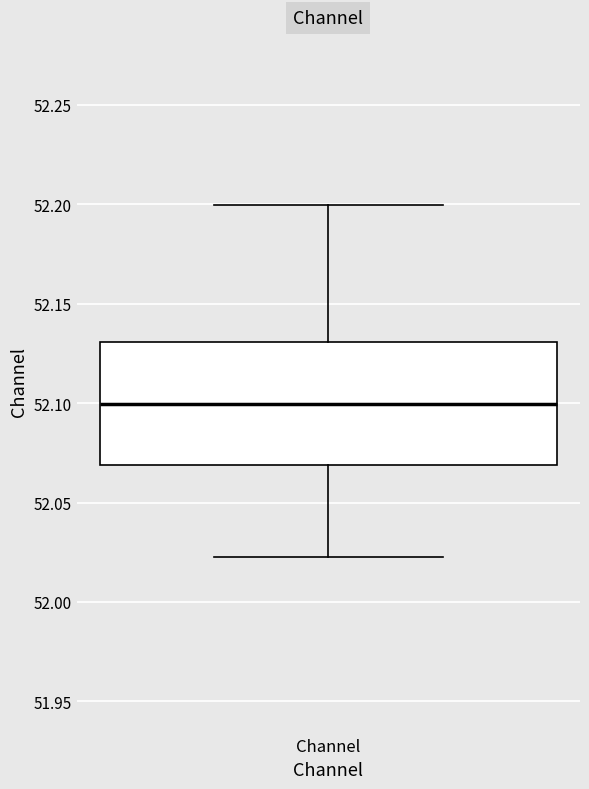

Transcribe this box plot: give where the median line is, the range the box spans, and where the two whiskers end, as read against the y-axis. The values are not printed on the chart, so give them approximately, as read against the axis.

median 52.10, box 52.07 to 52.13, whiskers 52.02 to 52.20